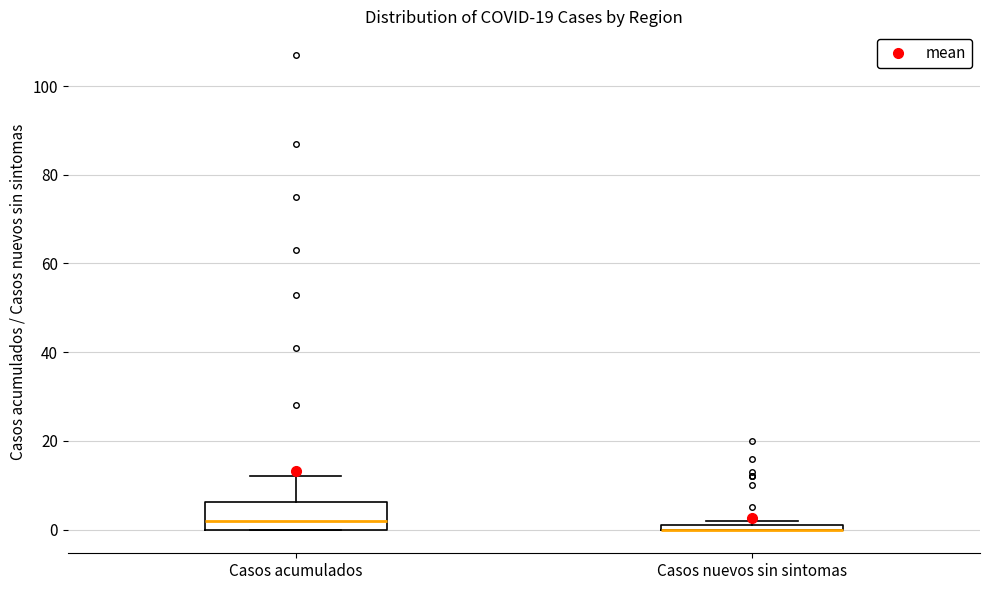

Which box is the tallest, from its lower edge to its upper edge?

Casos acumulados